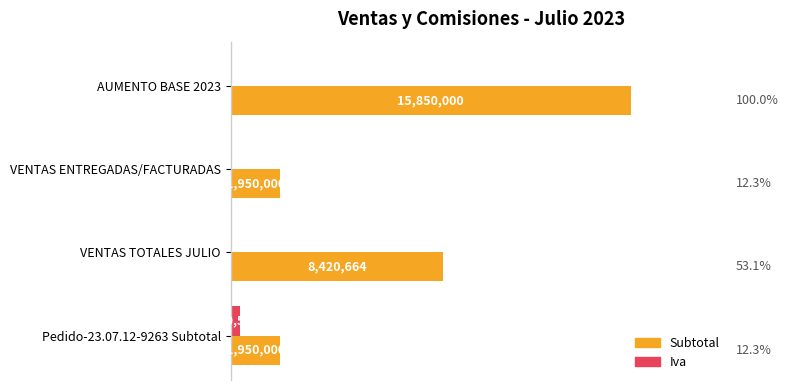

What are all the series names shown in the legend?

Subtotal, Iva